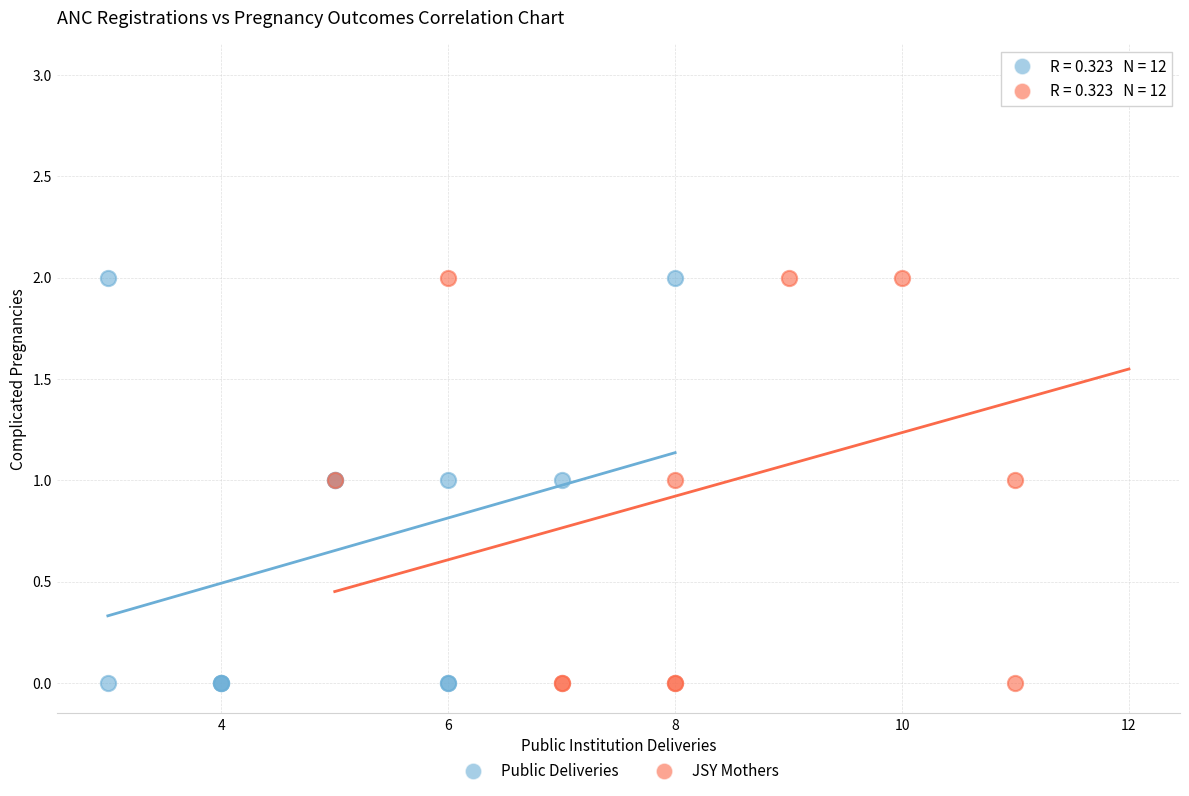

Which series has the largest Y range (max minus min)?

JSY Mothers